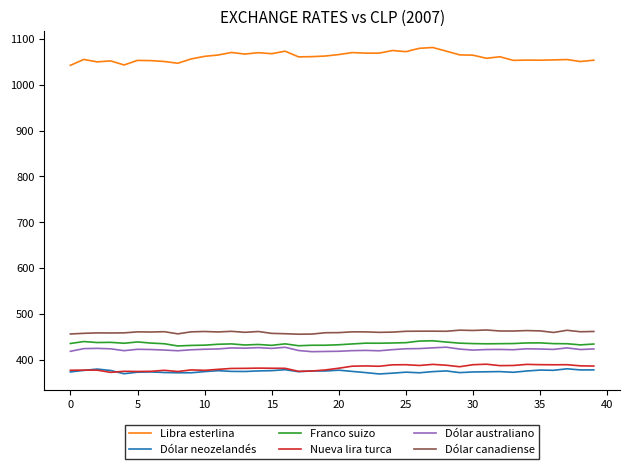

True or false: Dólar australiano and Nueva lira turca intersect in this chart.

False